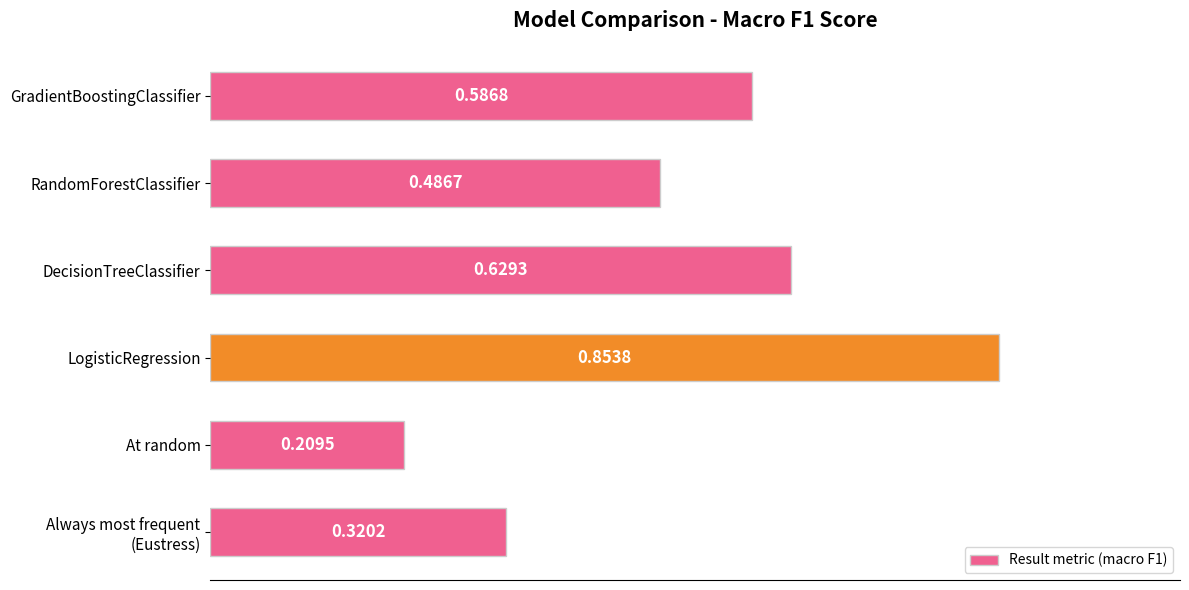

What is the change in value from LogisticRegression to RandomForestClassifier?

-0.4